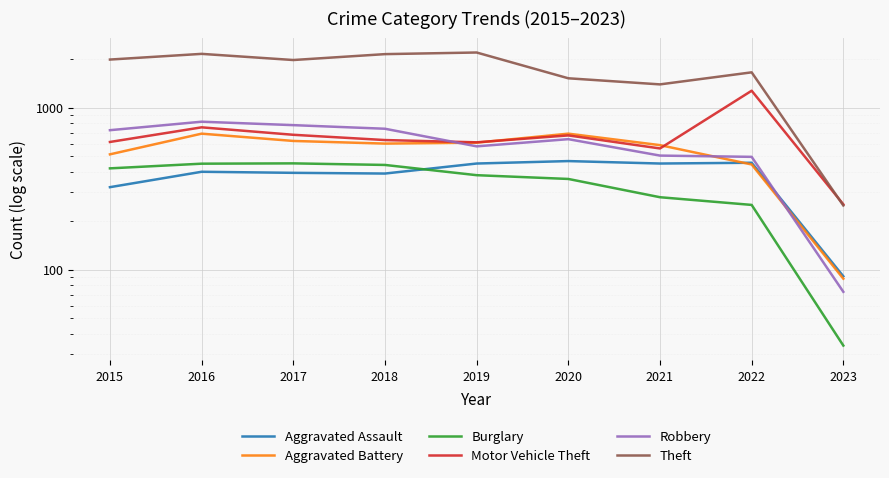

Reading left to right, list all the values displayed in this chart.

Aggravated Assault: 2015=323	2016=402	2017=396	2018=392	2019=452	2020=468	2021=452	2022=457	2023=91
Aggravated Battery: 2015=515	2016=691	2017=623	2018=600	2019=608	2020=691	2021=587	2022=446	2023=88
Burglary: 2015=422	2016=451	2017=453	2018=443	2019=383	2020=363	2021=280	2022=251	2023=34
Motor Vehicle Theft: 2015=614	2016=756	2017=680	2018=631	2019=611	2020=674	2021=560	2022=1272	2023=253
Robbery: 2015=726	2016=819	2017=780	2018=741	2019=577	2020=639	2021=506	2022=497	2023=73
Theft: 2015=1981	2016=2148	2017=1968	2018=2140	2019=2190	2020=1518	2021=1392	2022=1652	2023=249